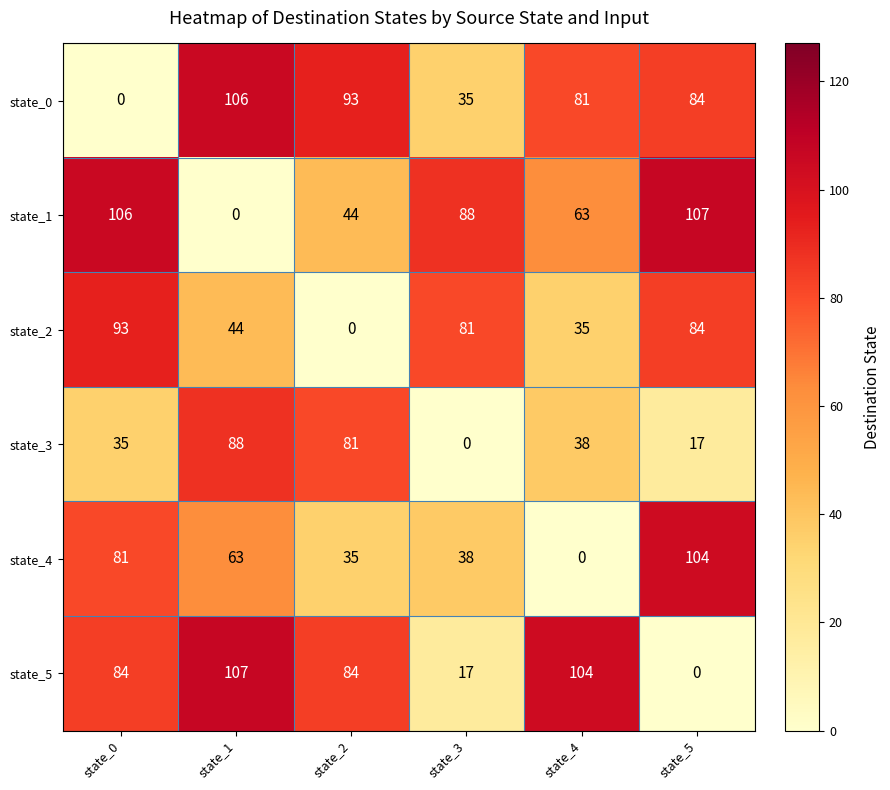

The value of state_4 at state_2 is 49. True or false?

False